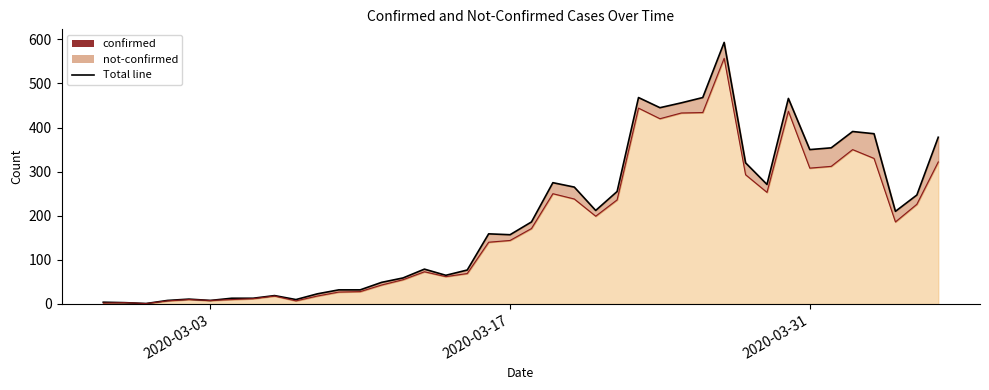

Where does the data first go above 171?

2020-03-19